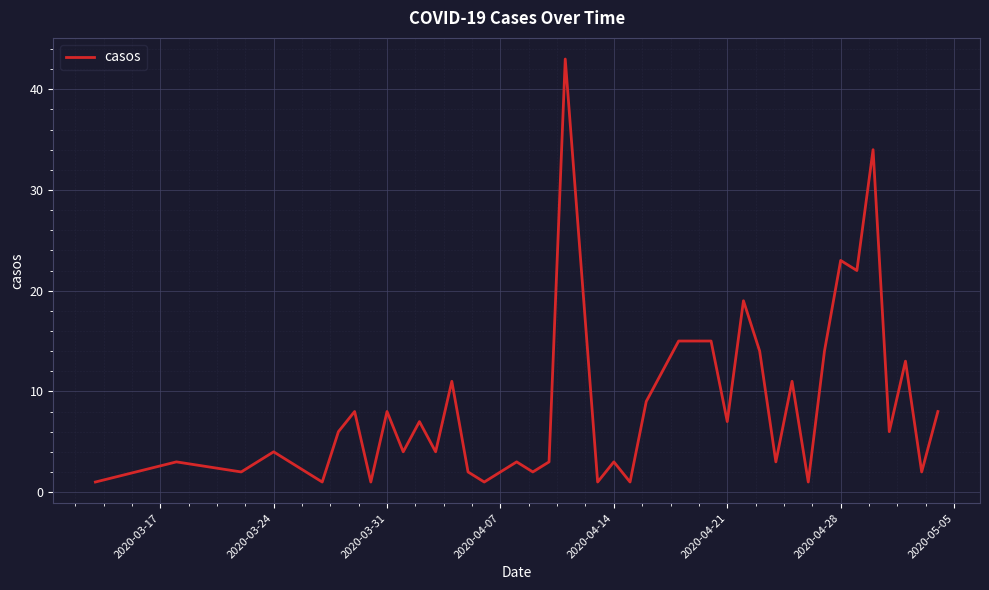

What is the greatest value displayed?

43